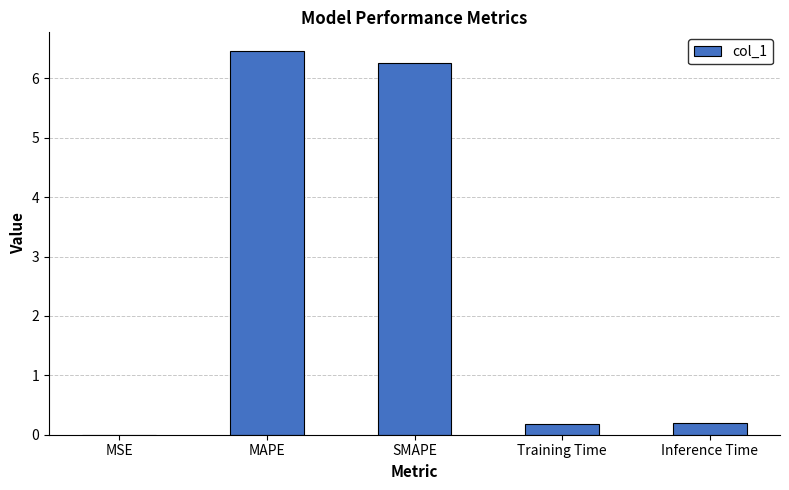

Which category has the highest value across all series?

MAPE